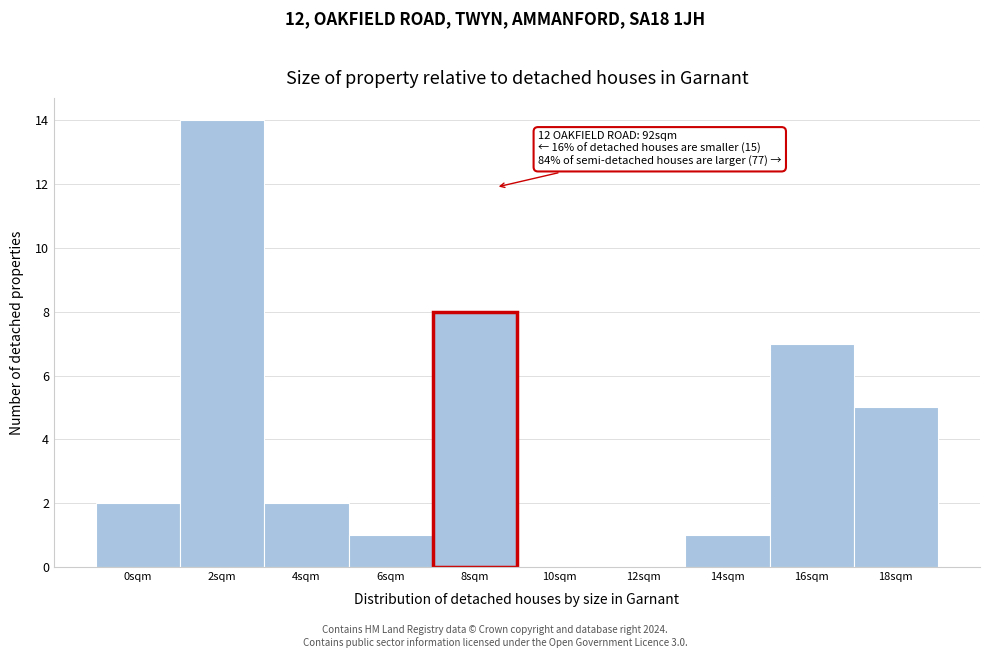

Reading right to left, what are all the values shown in this chart?

18sqm=5	16sqm=7	14sqm=1	12sqm=0	10sqm=0	8sqm=8	6sqm=1	4sqm=2	2sqm=14	0sqm=2